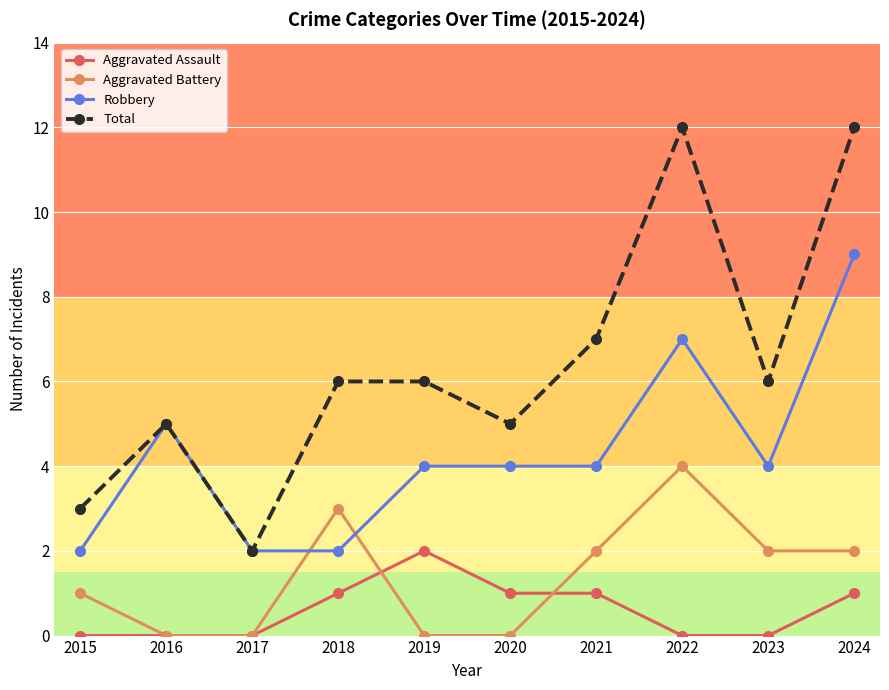

True or false: Total has more than 0 interior local peaks.

True